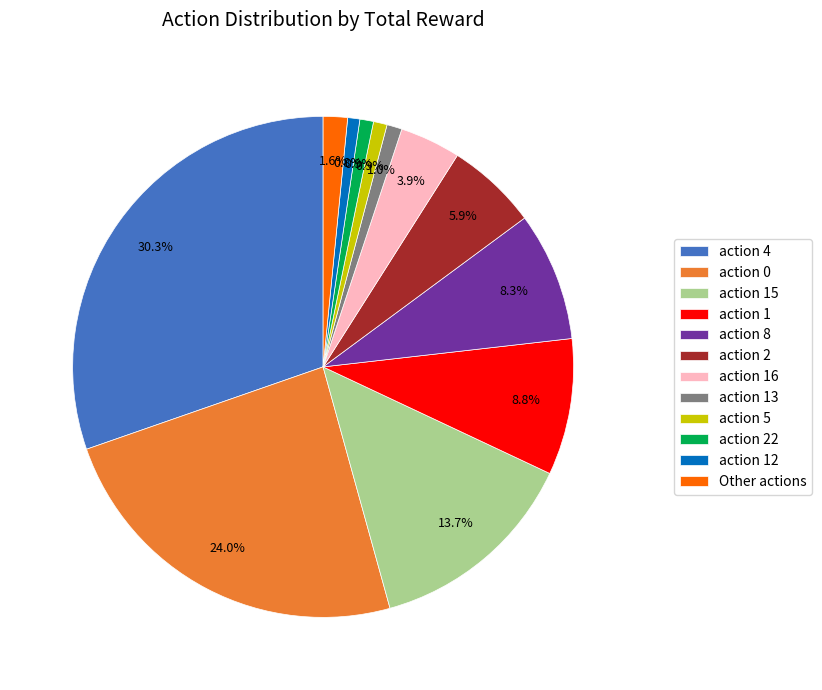

Between action 16 and action 2, which is larger?

action 2